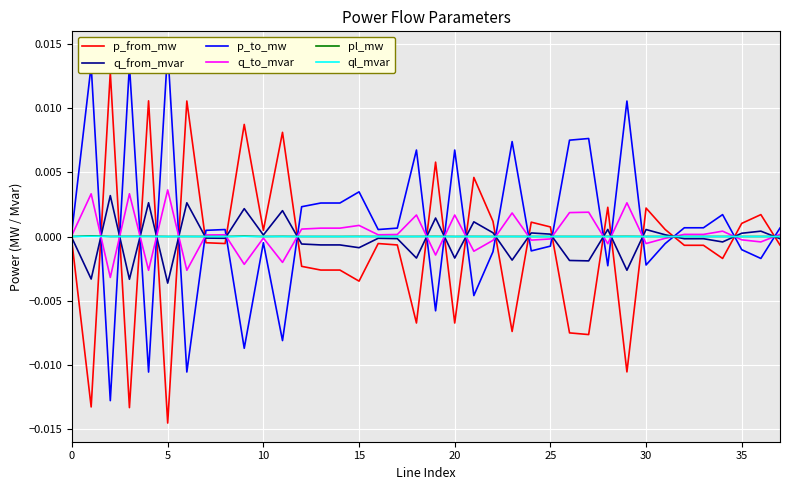

Which series has the widest spread of values?

p_from_mw